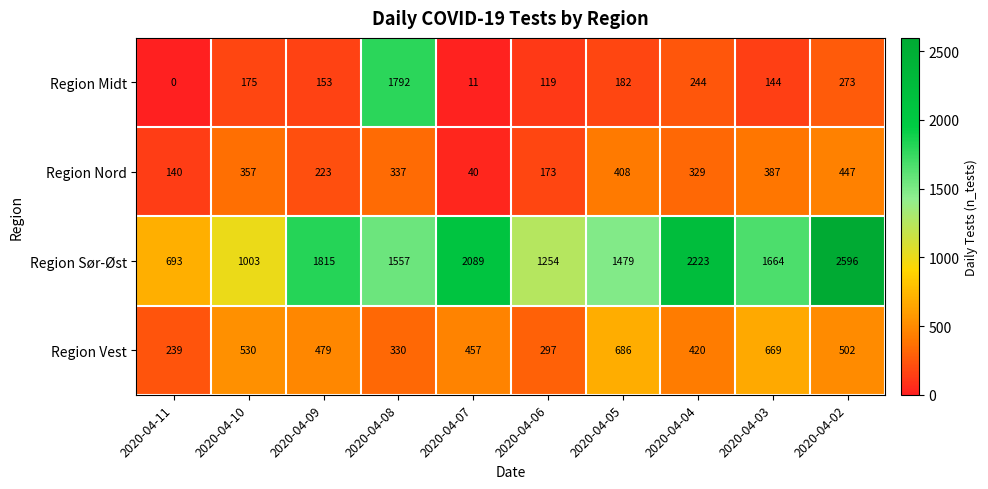

What is the greatest value displayed?

2596